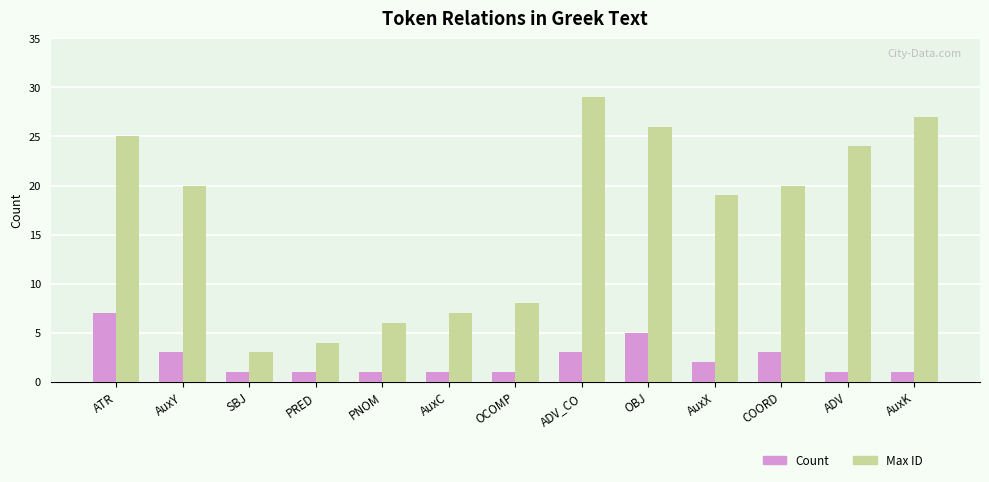

What is the label of the 2nd bar from the left?

AuxY